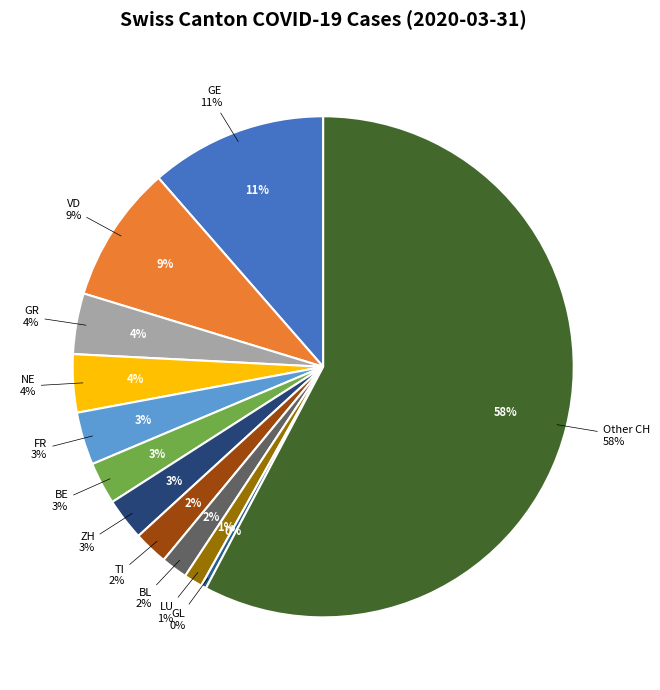

To the nearest percent, what is the average slice percentage?

8%